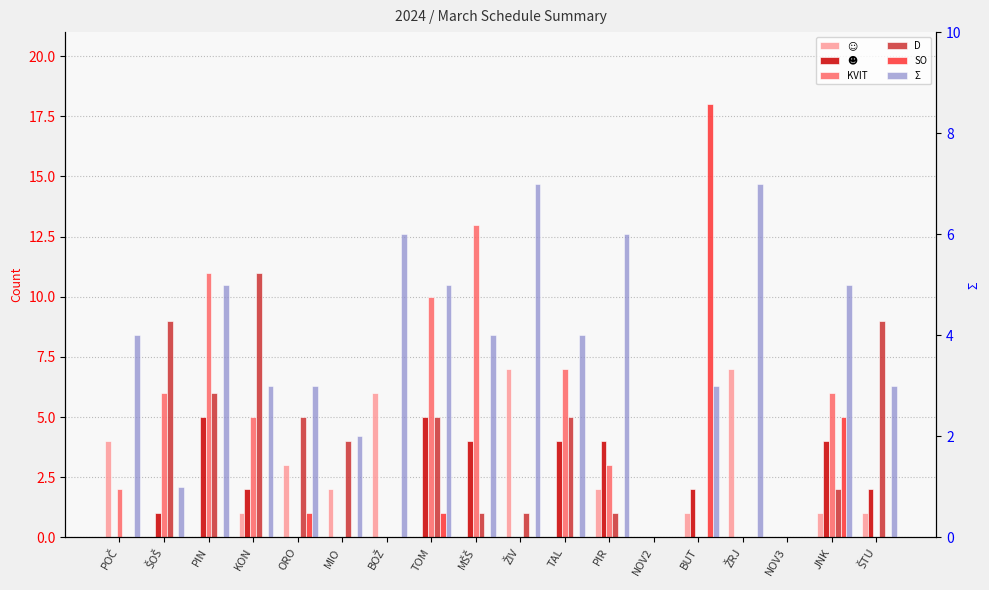

Rank the categories by ☻ value from lowest to highest.

POČ, ORO, MIO, BOŽ, ŽIV, NOV2, ŽRJ, NOV3, ŠOŠ, KON, BUT, ŠTU, MŠŠ, TAL, PIR, JNK, PIN, TOM